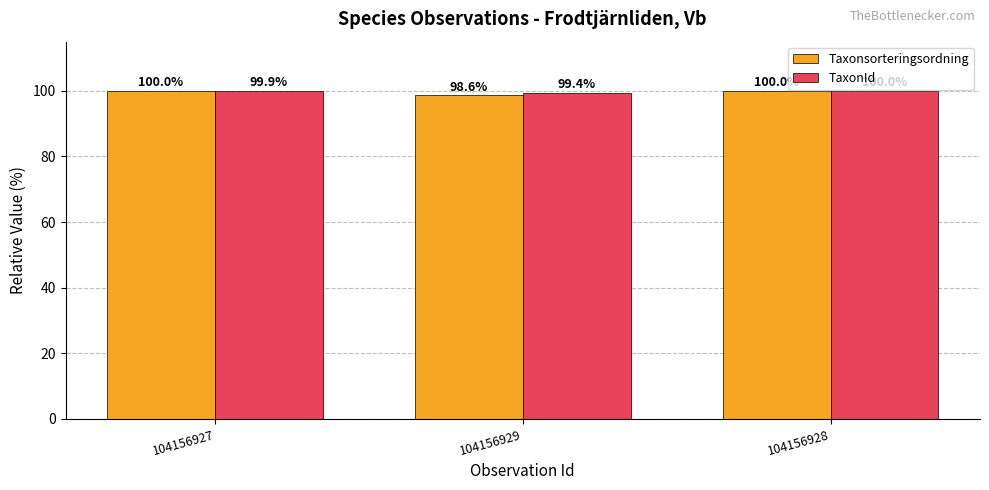

What is the sum of all Taxonsorteringsordning values?

298.6